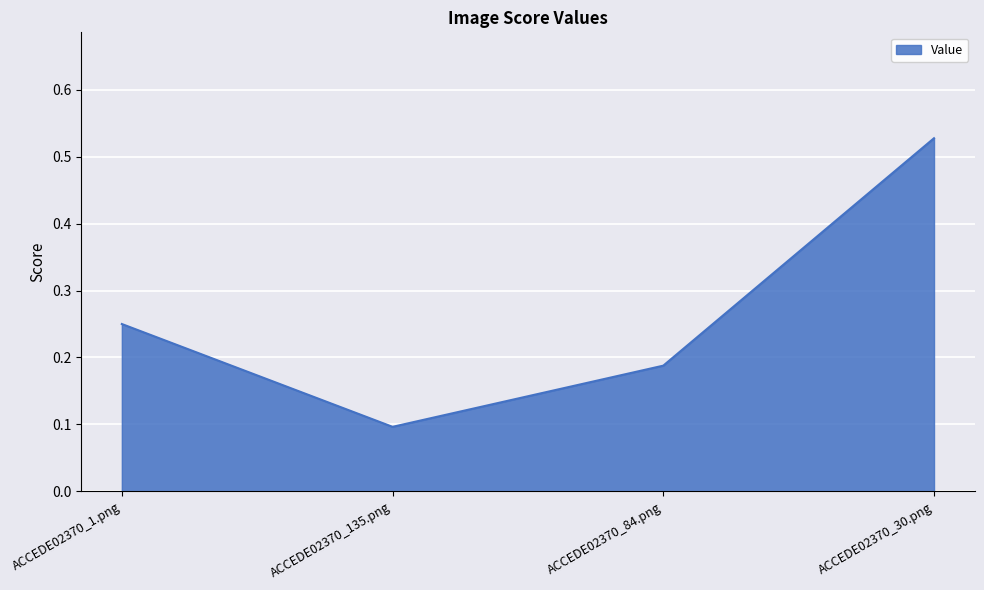

Which label corresponds to the largest value in the chart?

ACCEDE02370_30.png